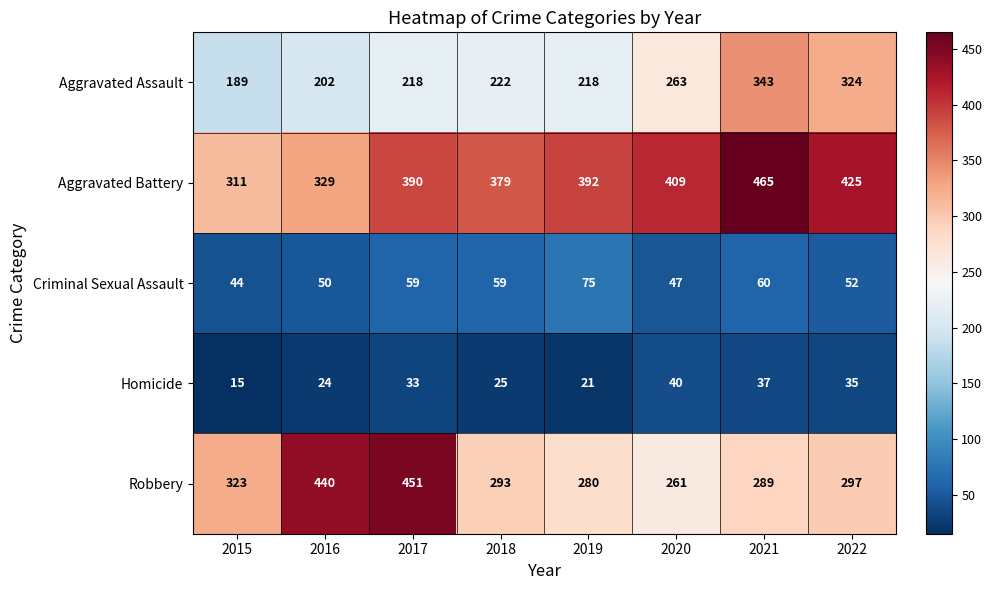

What is the highest value of the Aggravated Battery series?

465